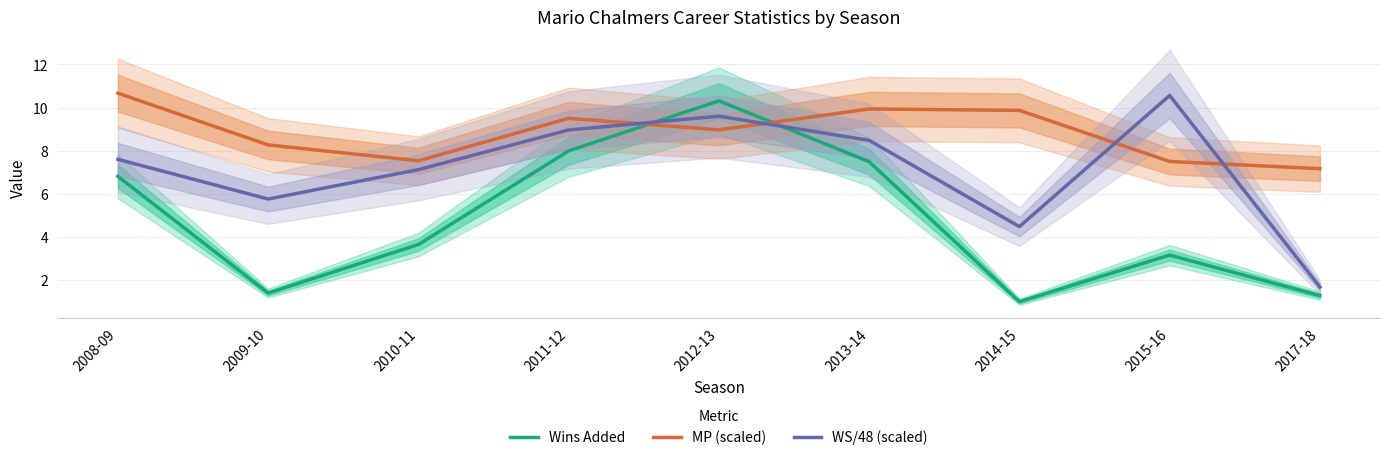

What is the value of the Wins Added point at the 1st from the left?

6.8